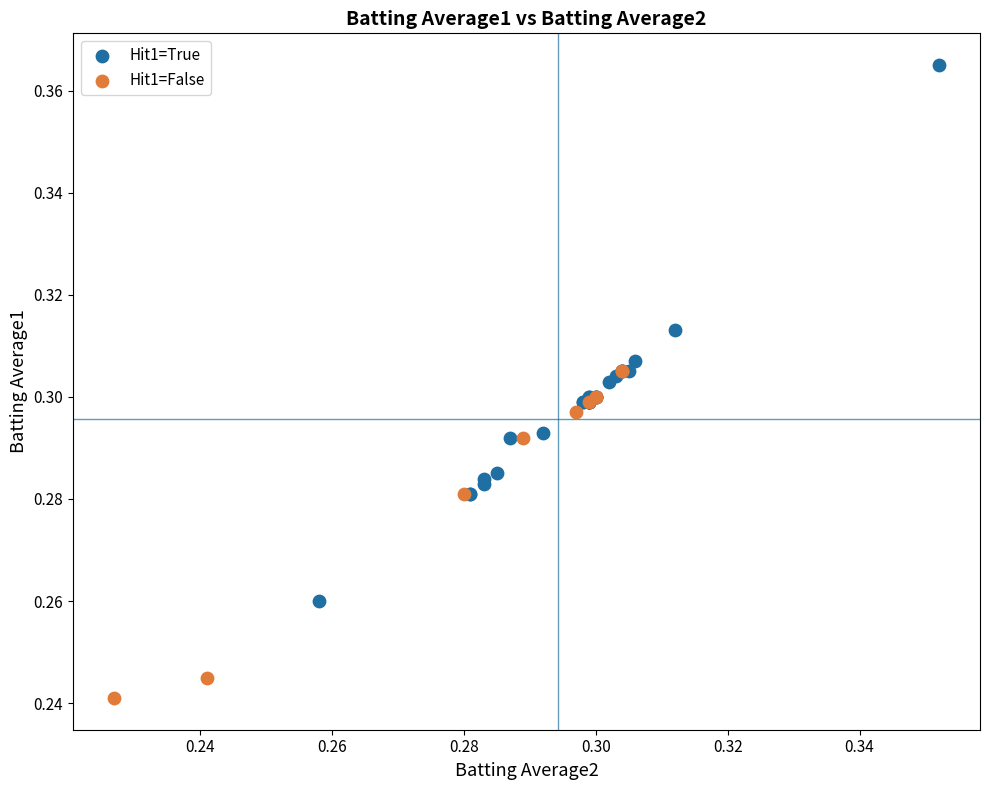

Which series contains the lowest Y value?

Hit1=False